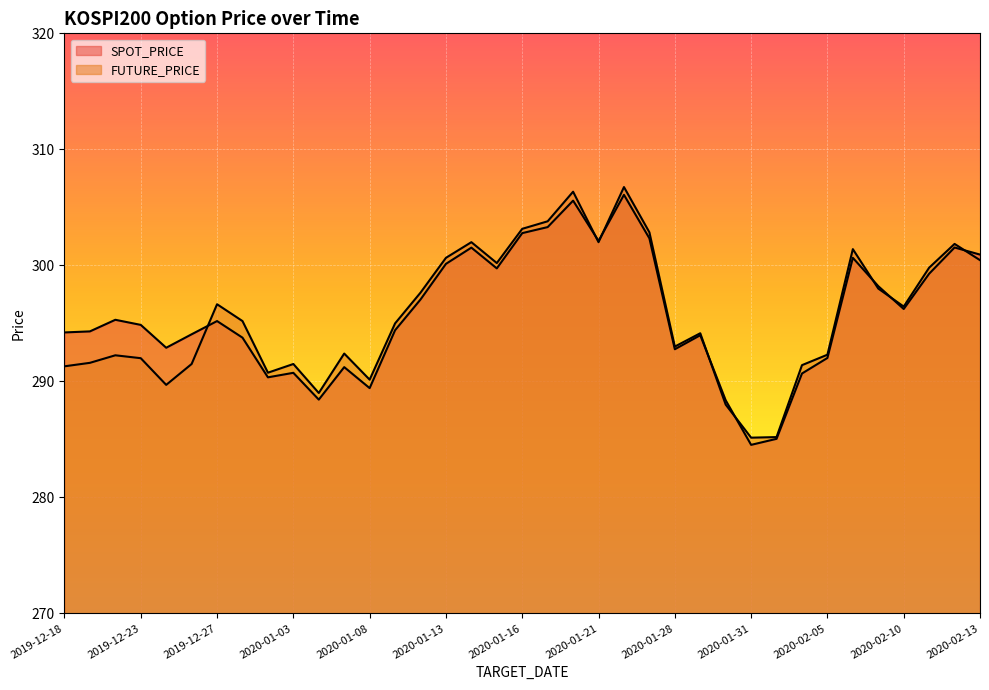

What is the difference between the second highest and minimum values in the FUTURE_PRICE series?

21.2